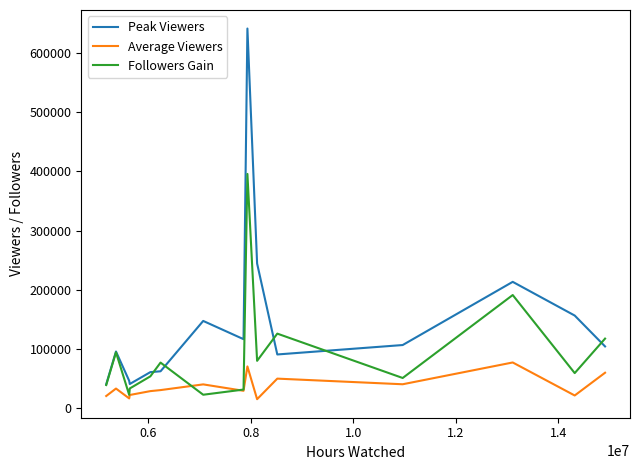

True or false: Average Viewers and Peak Viewers intersect in this chart.

False